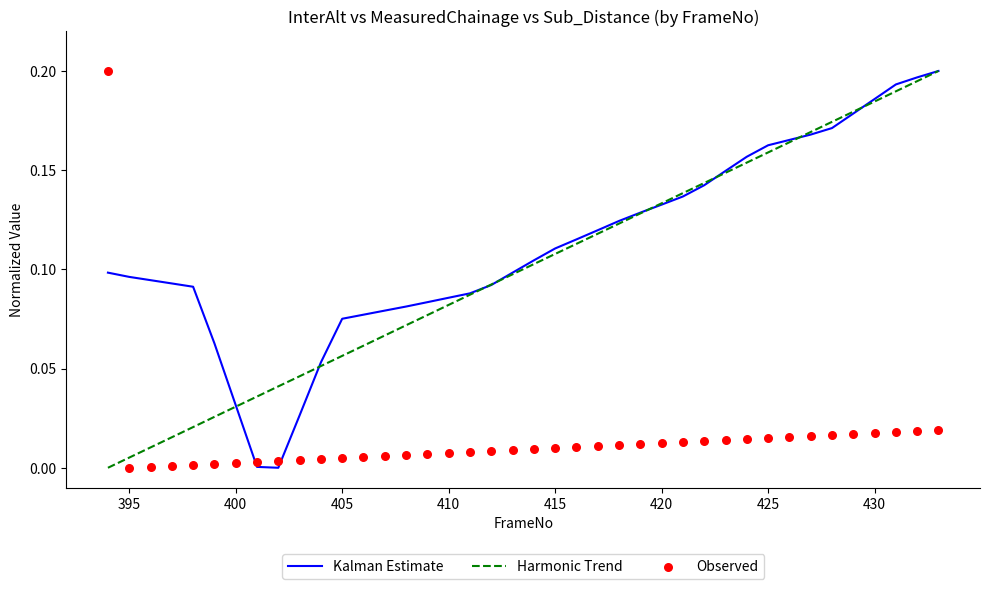

Which series has the largest Y range (max minus min)?

Kalman Estimate